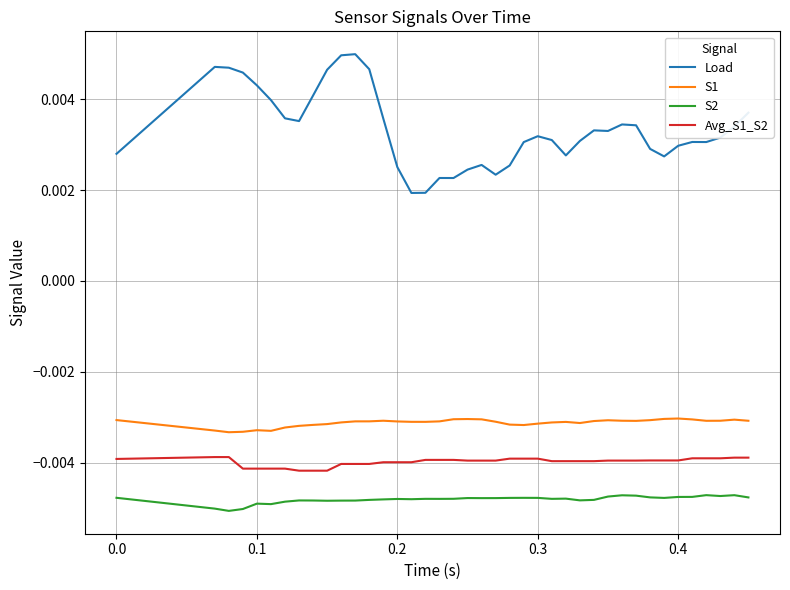

Which series has the largest total across all categories?

Load